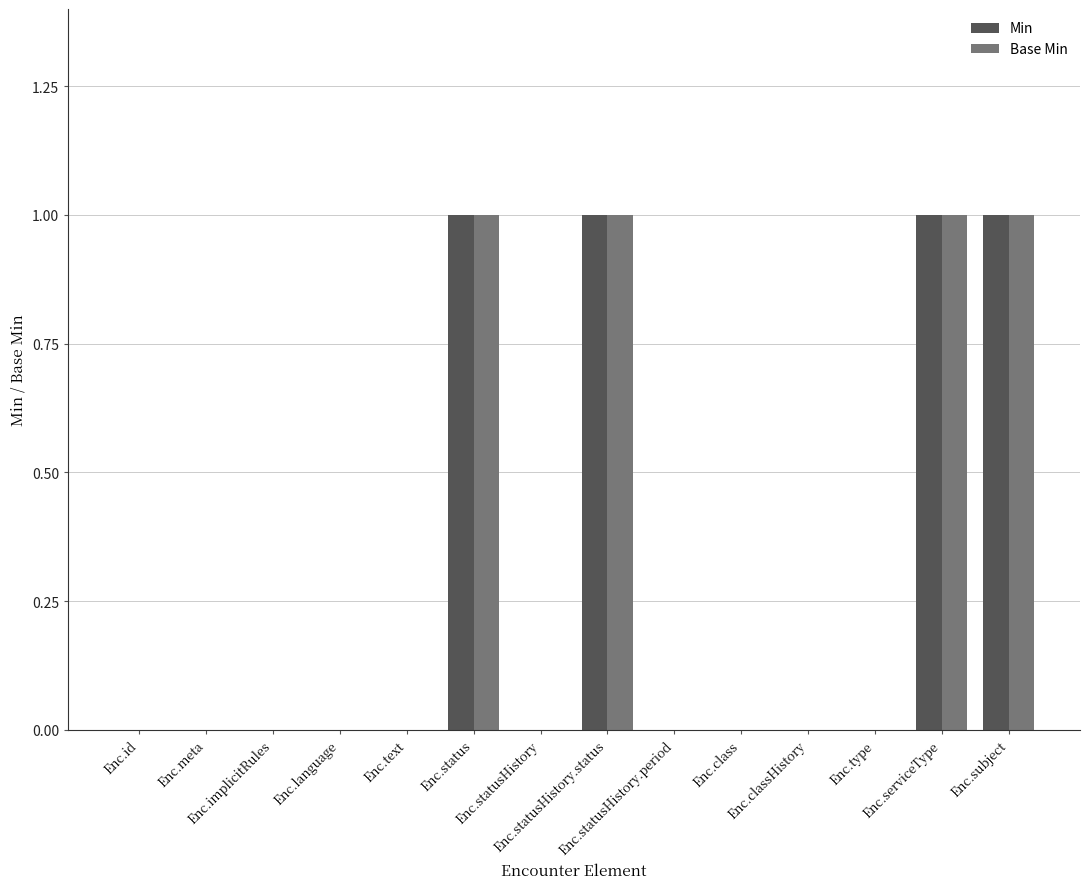

What are all the series names shown in the legend?

Min, Base Min